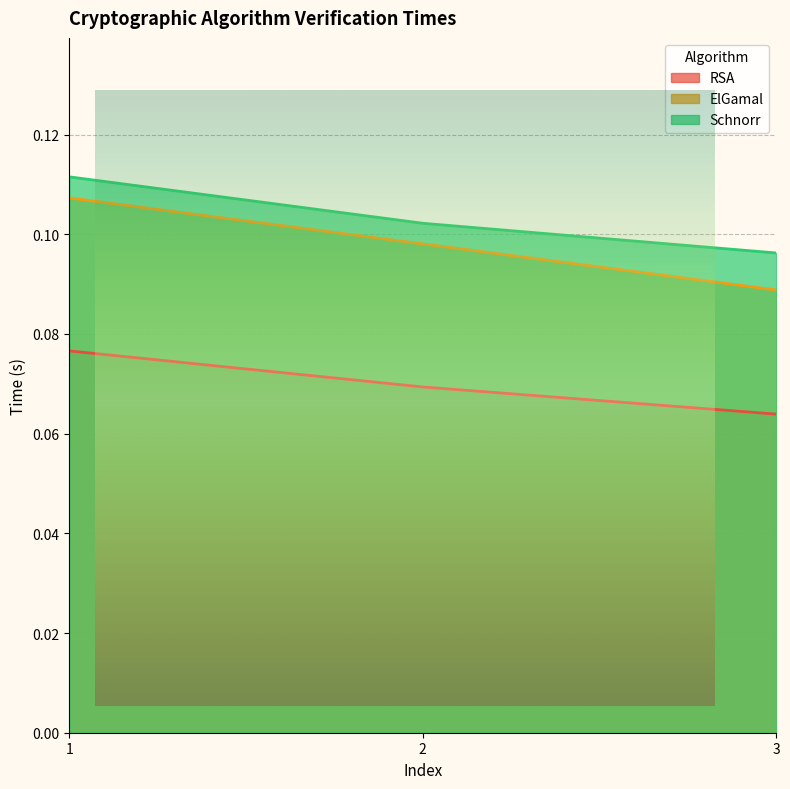

What is the value of the Schnorr point at the 1st from the left?

0.1